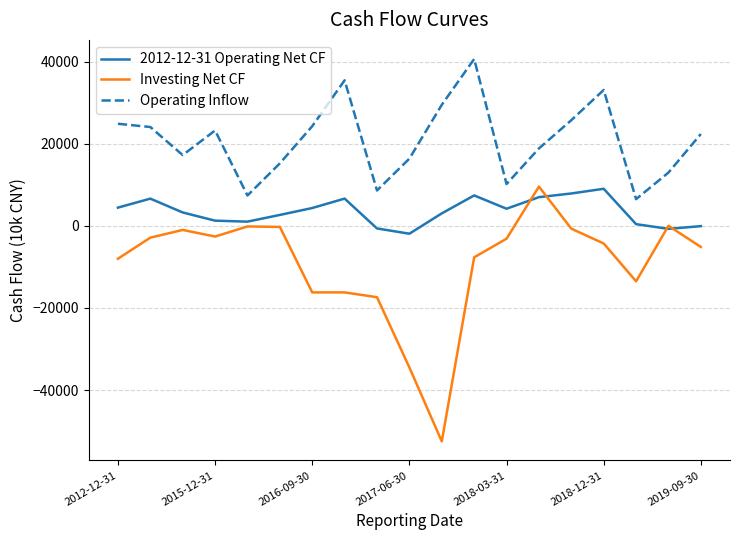

After their last crossing, which series has the higher values: Investing Net CF or 2012-12-31 Operating Net CF?

2012-12-31 Operating Net CF